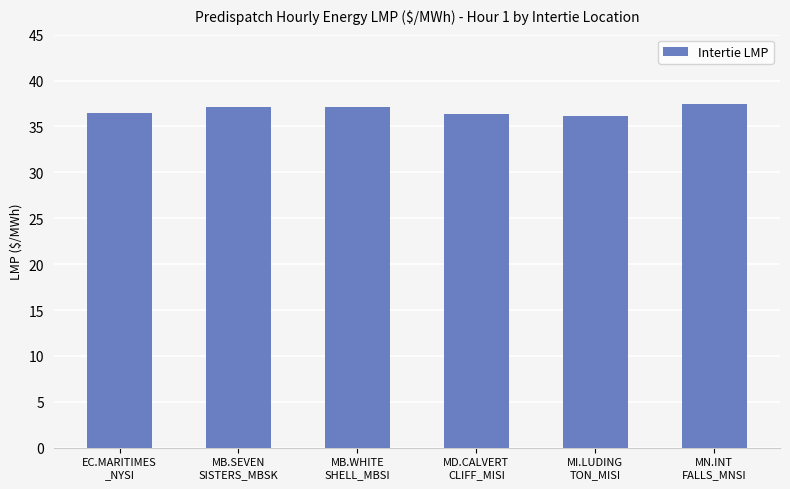

How many bars are there in total?

6